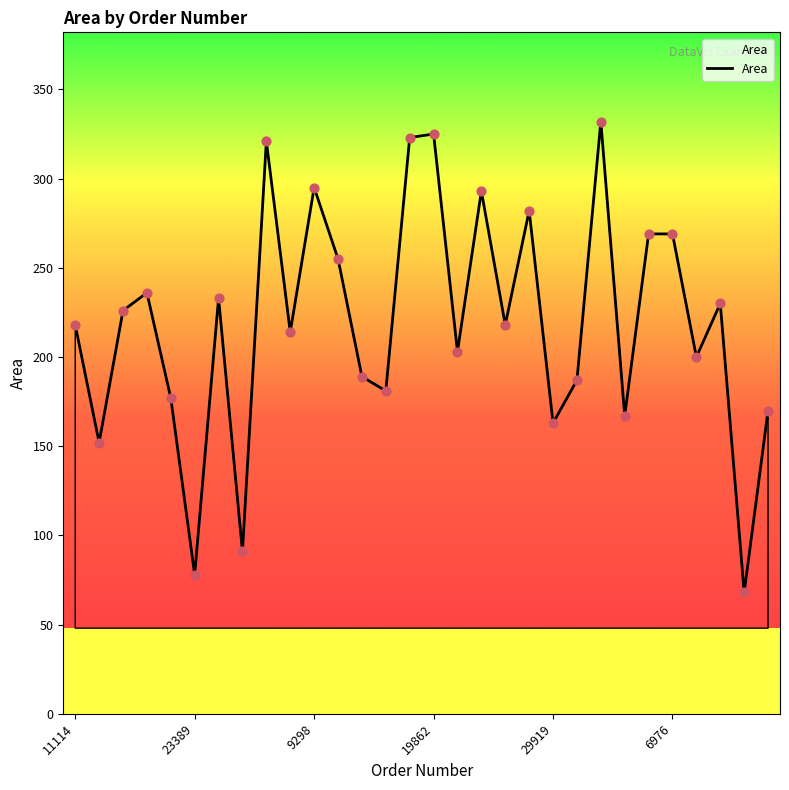

What is the difference between the maximum and minimum values?

264